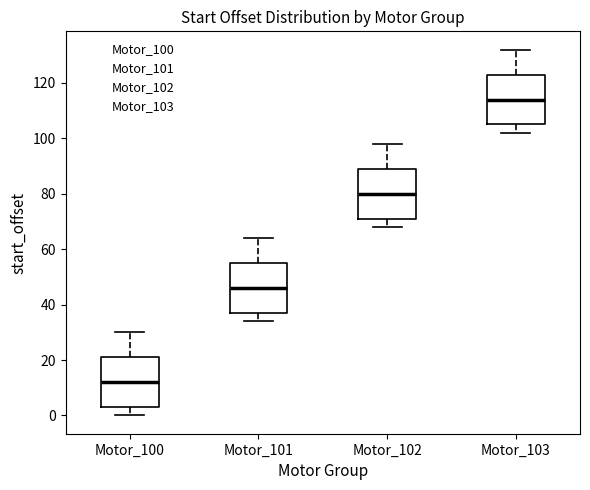

Where is the upper edge of the box for Motor_100 on the y-axis? The values are not printed on the chart, so give them approximately, as read against the axis.

22